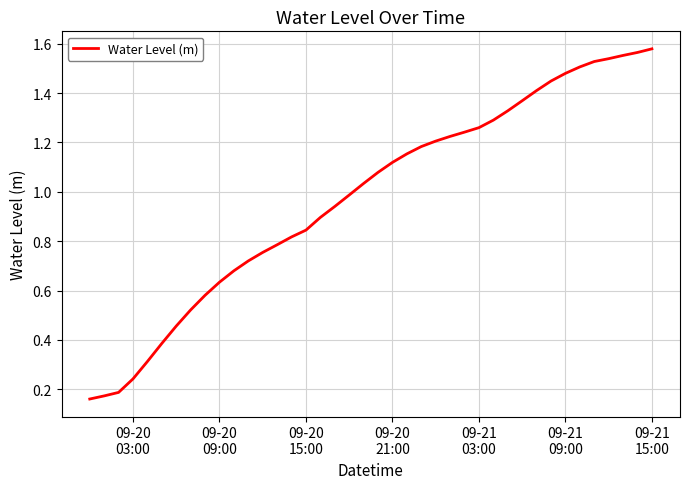

What is the label of the 7th point from the left?

09-21
15:00